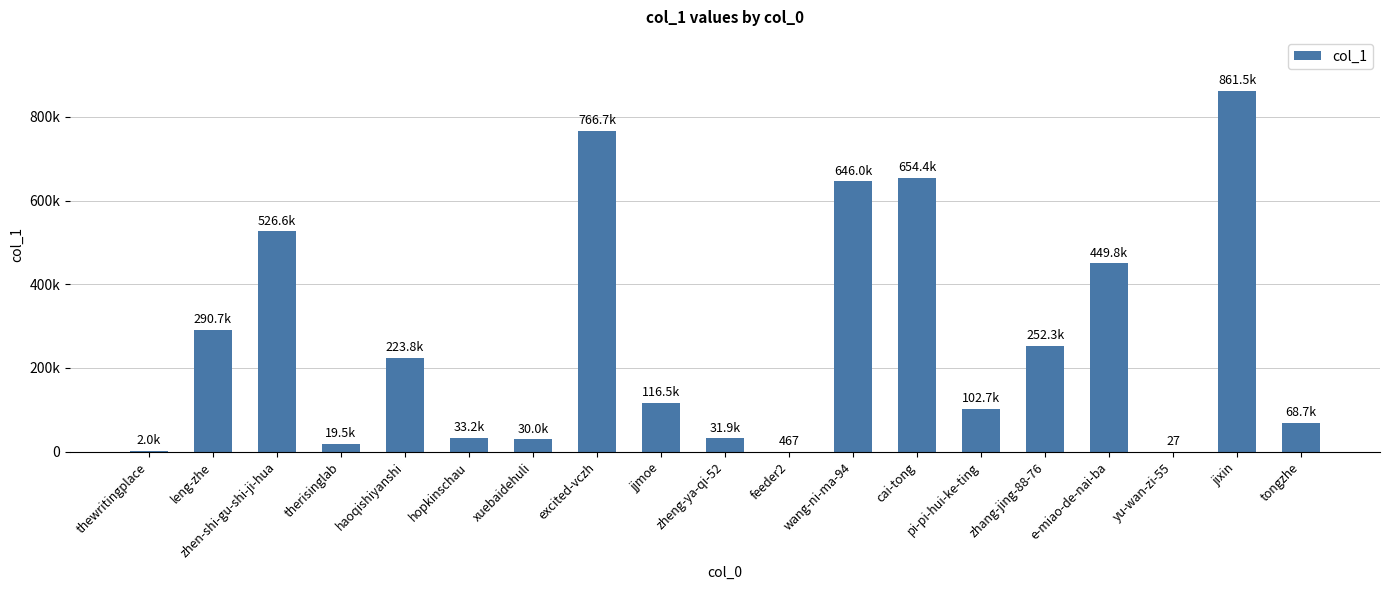

Are the bars horizontal?

No